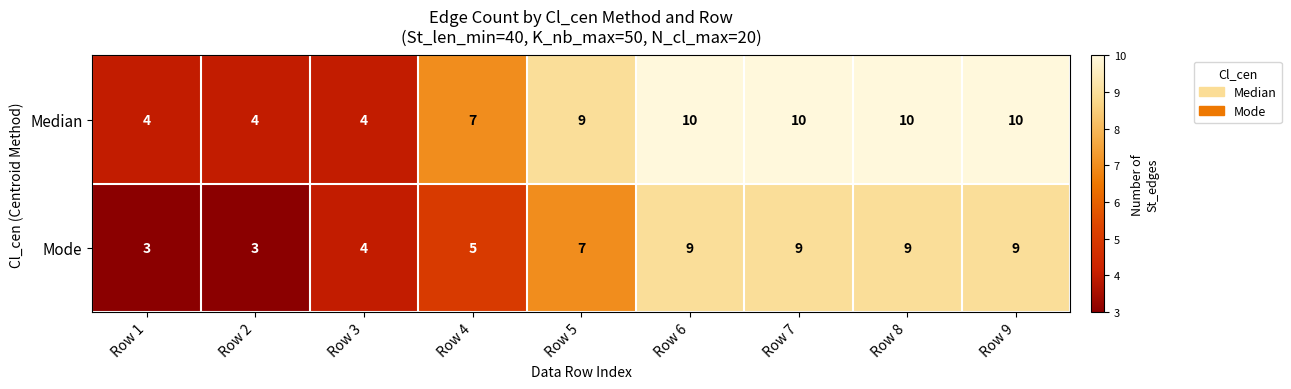

At how many categories does at least one series exceed 6?

6